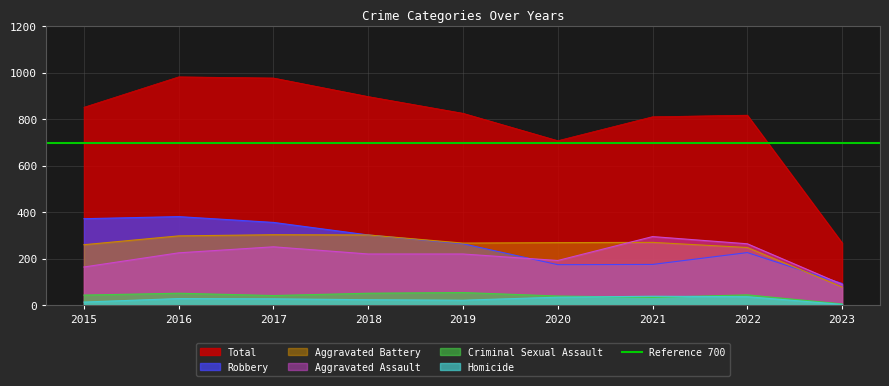

How many lines are shown in the chart?

6